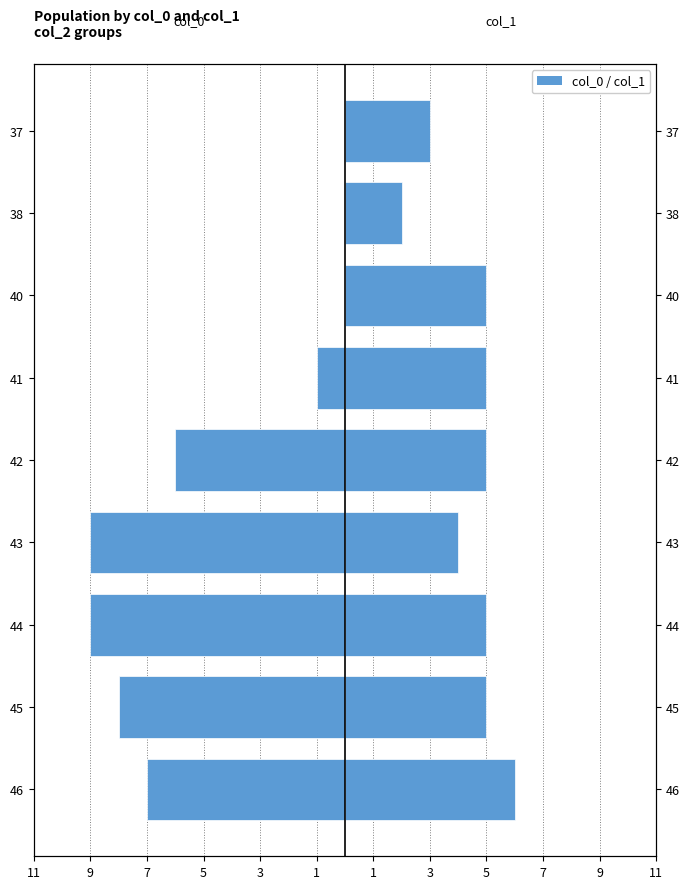

Reading right to left, transcribe all the data shown in this chart.

col_0: 0	0	0	-1	-6	-9	-9	-8	-7
col_1: 3	2	5	5	5	4	5	5	6